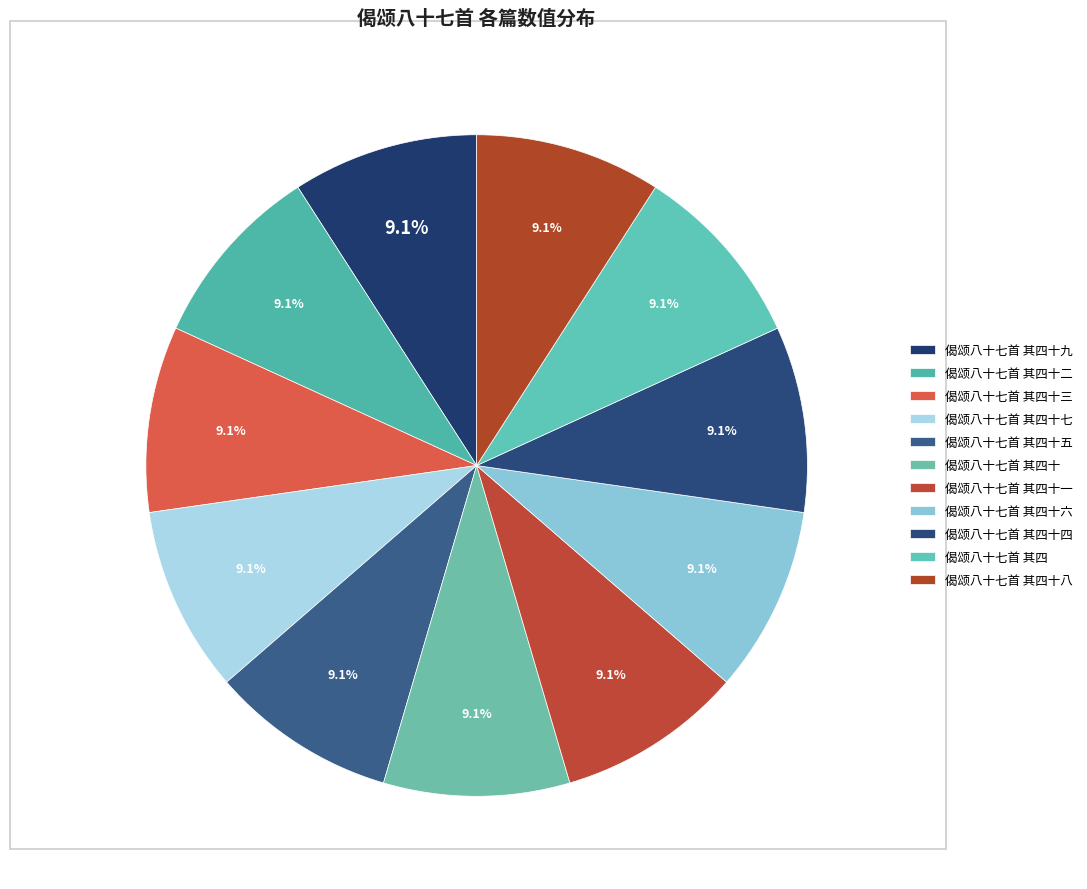

Is there a majority slice in this chart?

No